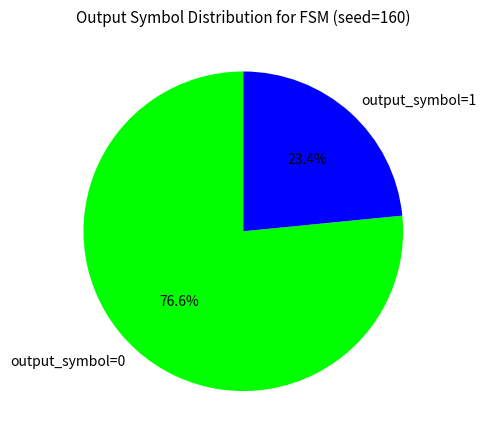

True or false: output_symbol=0 accounts for 77% of the total.

True